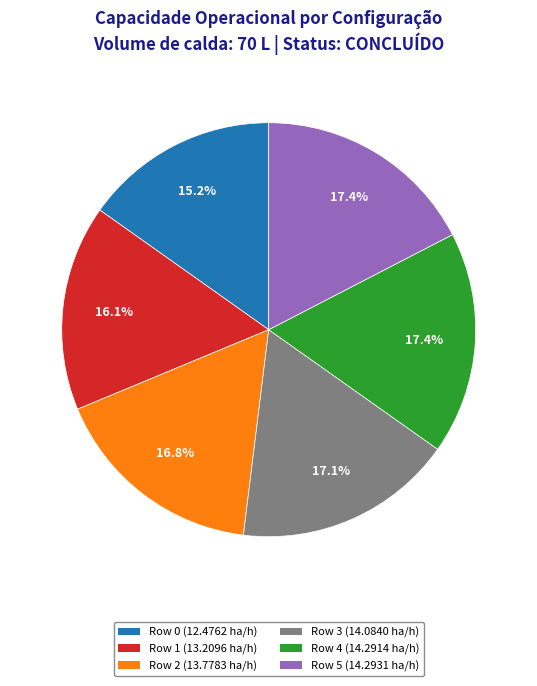

To the nearest percent, what percentage of the pie is Row 0?

15%